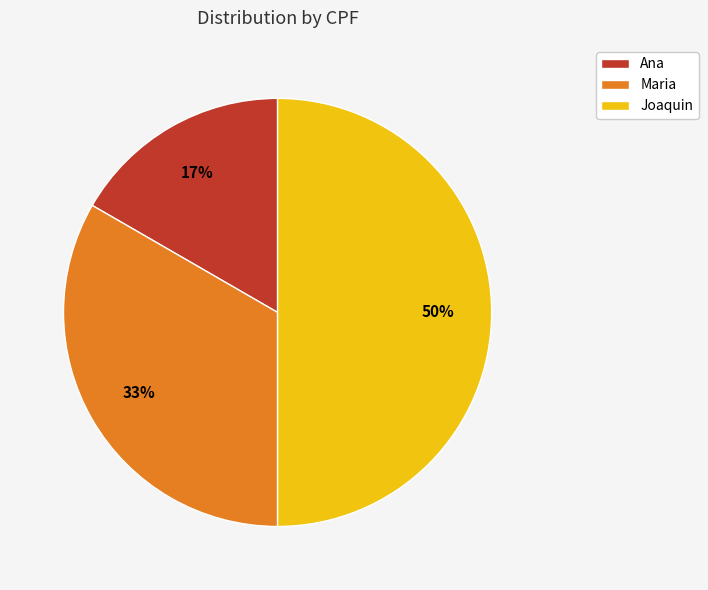

How many segments does this pie chart have?

3